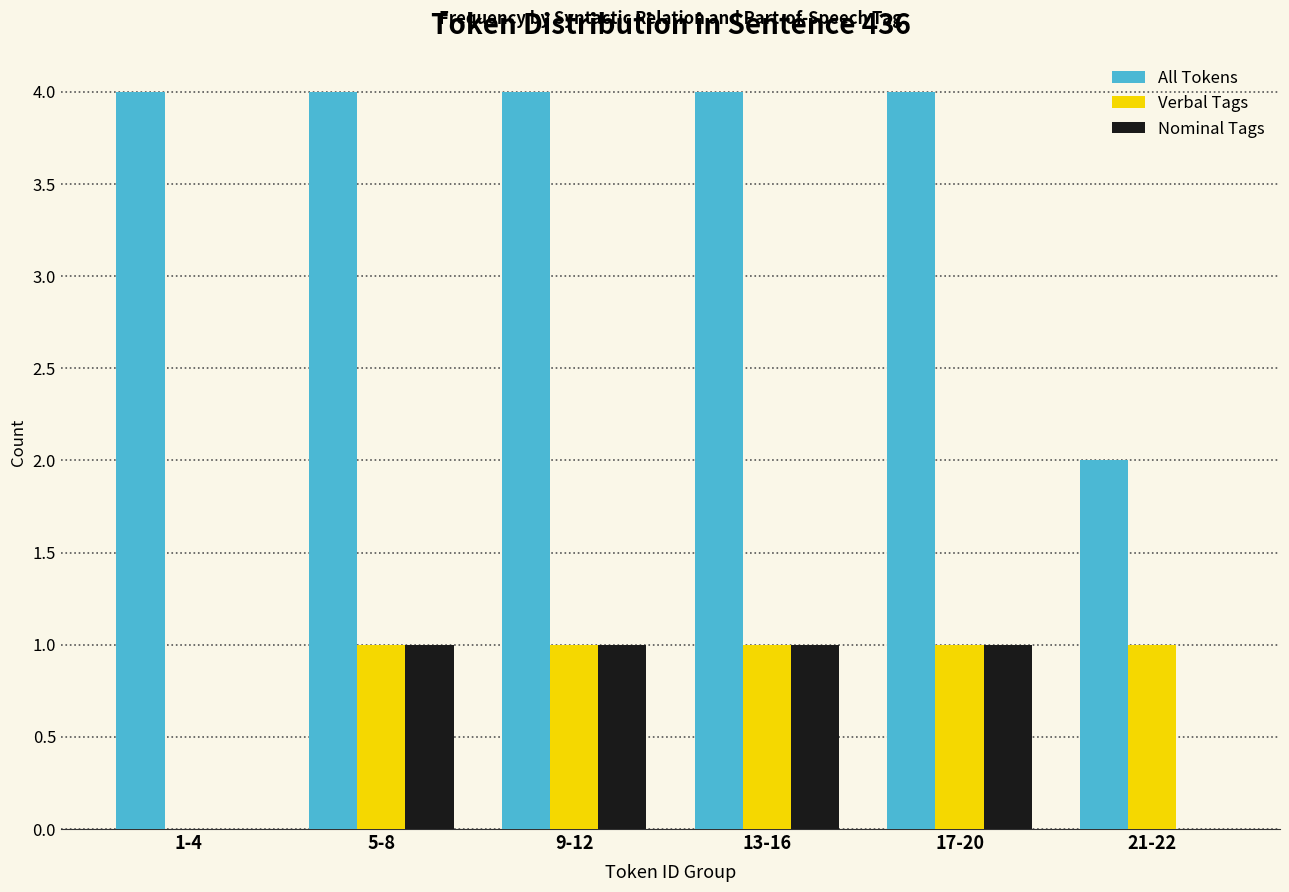

Reading right to left, list all the values displayed in this chart.

All Tokens: 21-22=2	17-20=4	13-16=4	9-12=4	5-8=4	1-4=4
Verbal Tags: 21-22=1	17-20=1	13-16=1	9-12=1	5-8=1	1-4=0
Nominal Tags: 21-22=0	17-20=1	13-16=1	9-12=1	5-8=1	1-4=0